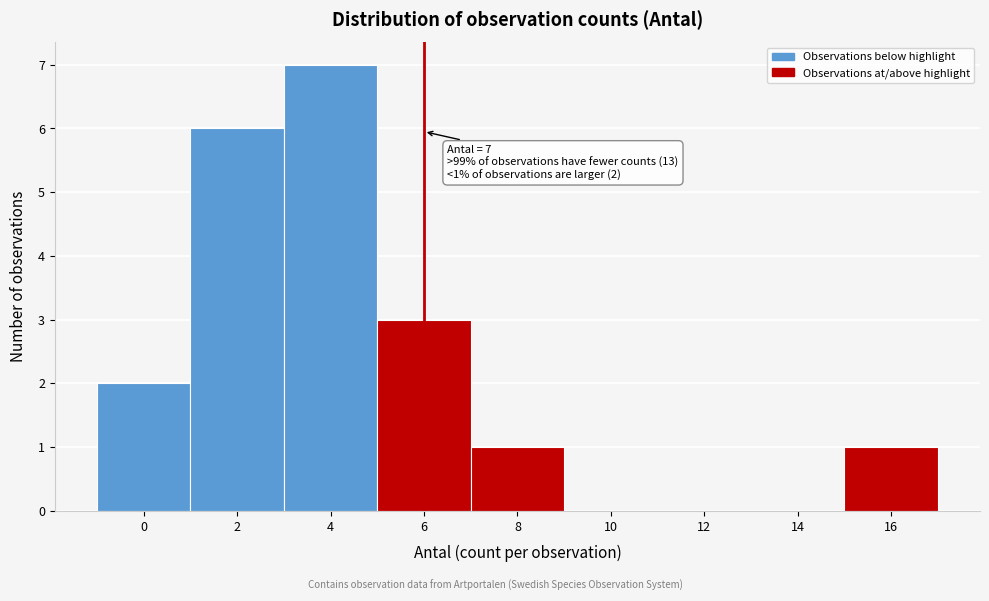

Reading left to right, transcribe all the data shown in this chart.

0=2	2=6	4=7	6=3	8=1	10=0	12=0	14=0	16=1